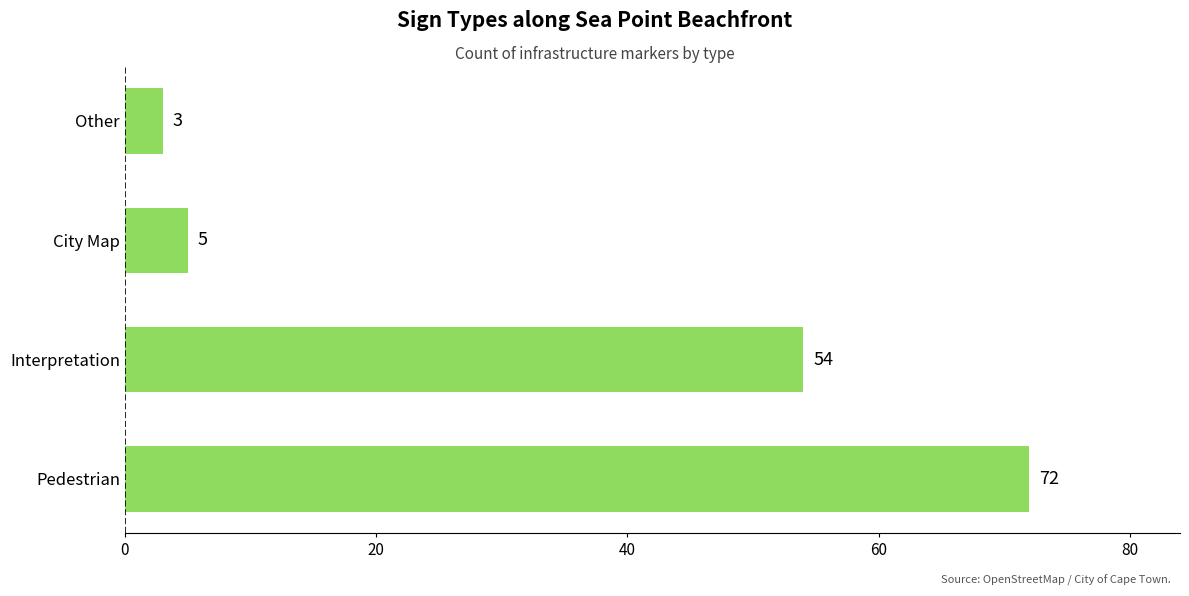

What is the greatest value displayed?

72